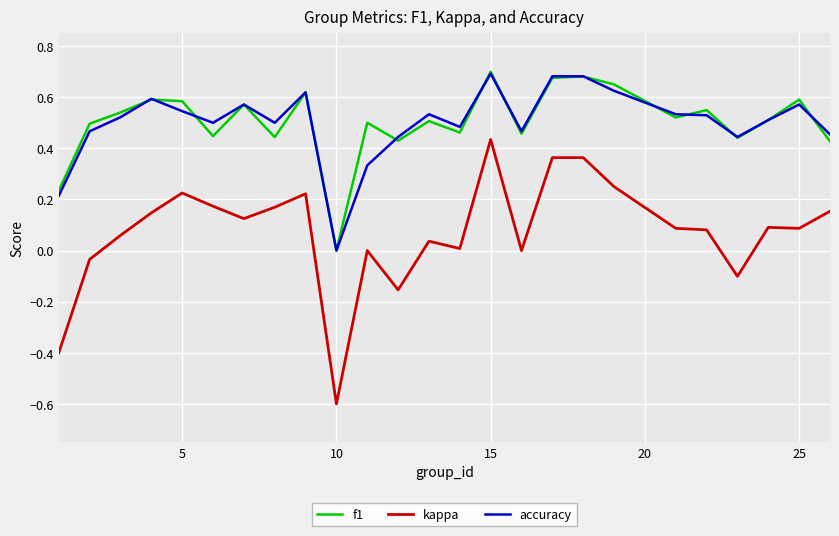

True or false: kappa and accuracy cross at least once.

False